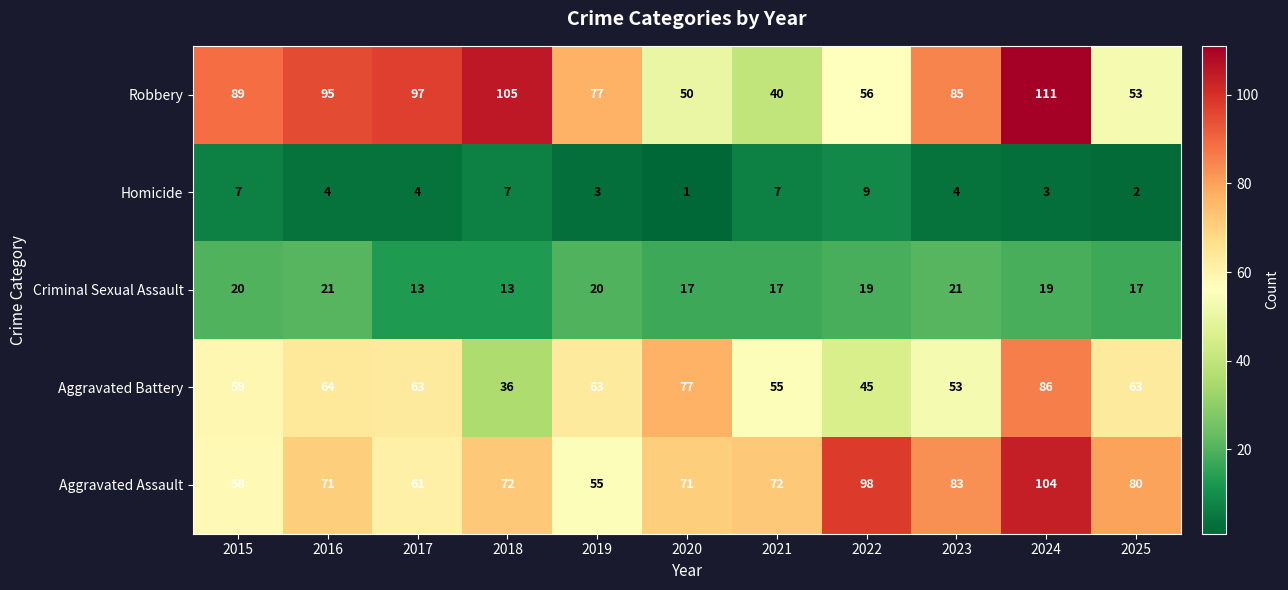

The Robbery series shows 71 at 2021. True or false?

False